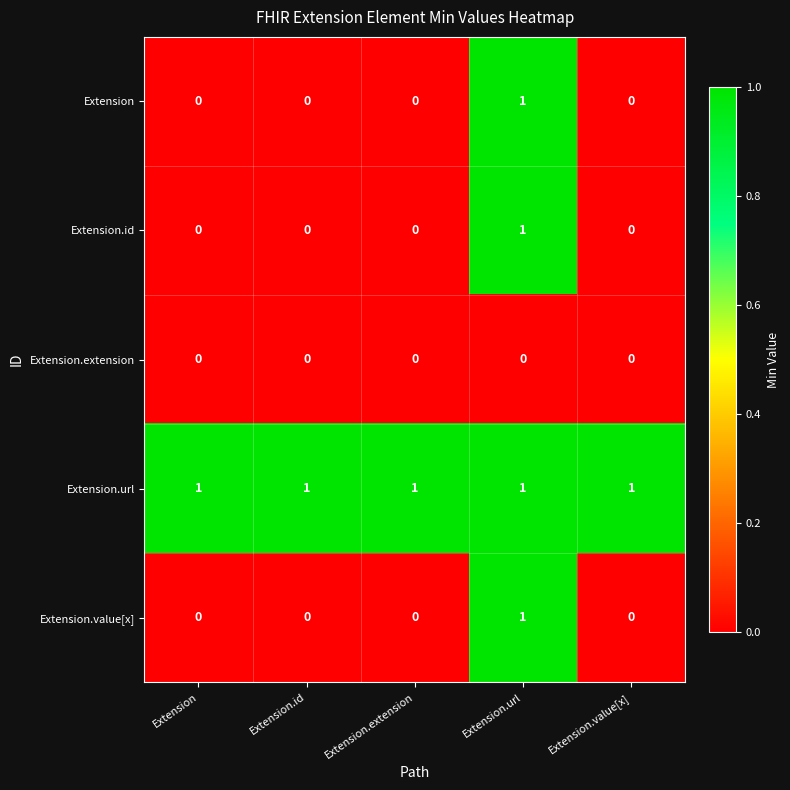

Reading left to right, extract all data points from this chart.

Extension: Extension=0	Extension.id=0	Extension.extension=0	Extension.url=1	Extension.value[x]=0
Extension.id: Extension=0	Extension.id=0	Extension.extension=0	Extension.url=1	Extension.value[x]=0
Extension.extension: Extension=0	Extension.id=0	Extension.extension=0	Extension.url=0	Extension.value[x]=0
Extension.url: Extension=1	Extension.id=1	Extension.extension=1	Extension.url=1	Extension.value[x]=1
Extension.value[x]: Extension=0	Extension.id=0	Extension.extension=0	Extension.url=1	Extension.value[x]=0